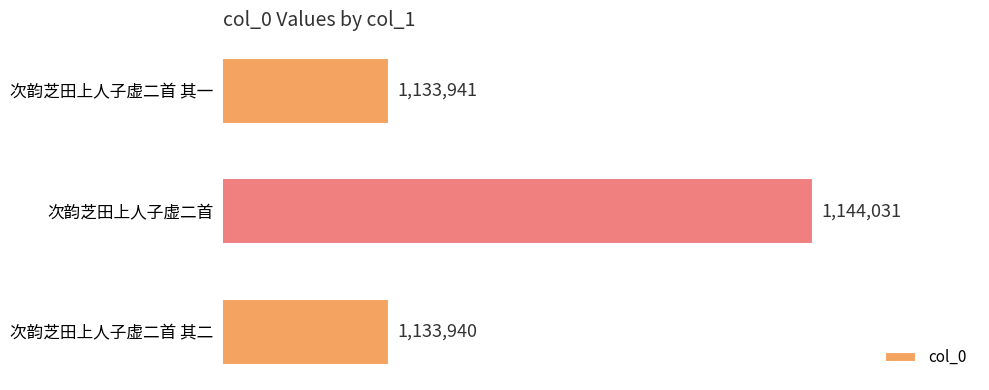

What is the greatest value displayed?

1144031